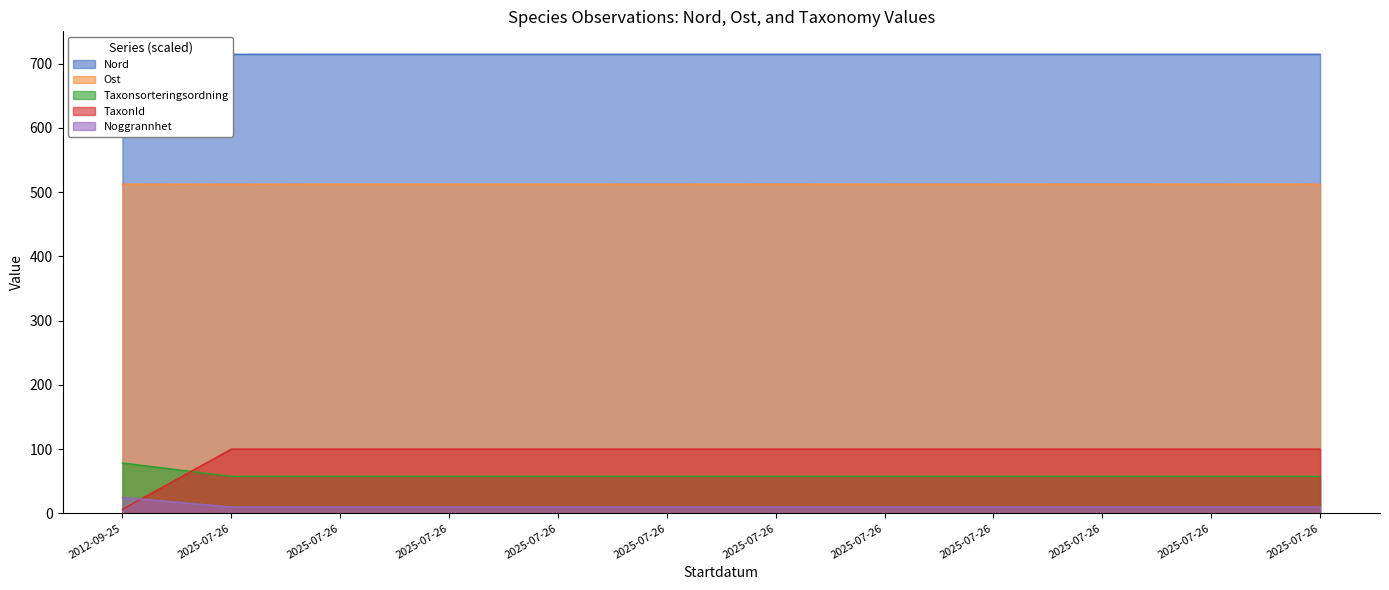

Which series has the largest total across all categories?

Nord